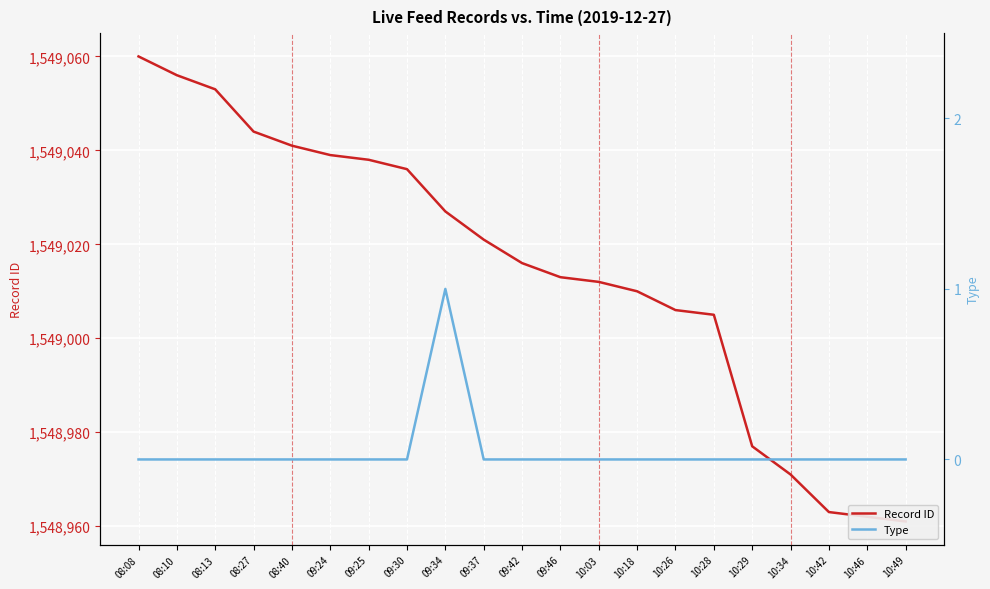

Rank the series by their maximum value, from lowest to highest.

Type, Record ID